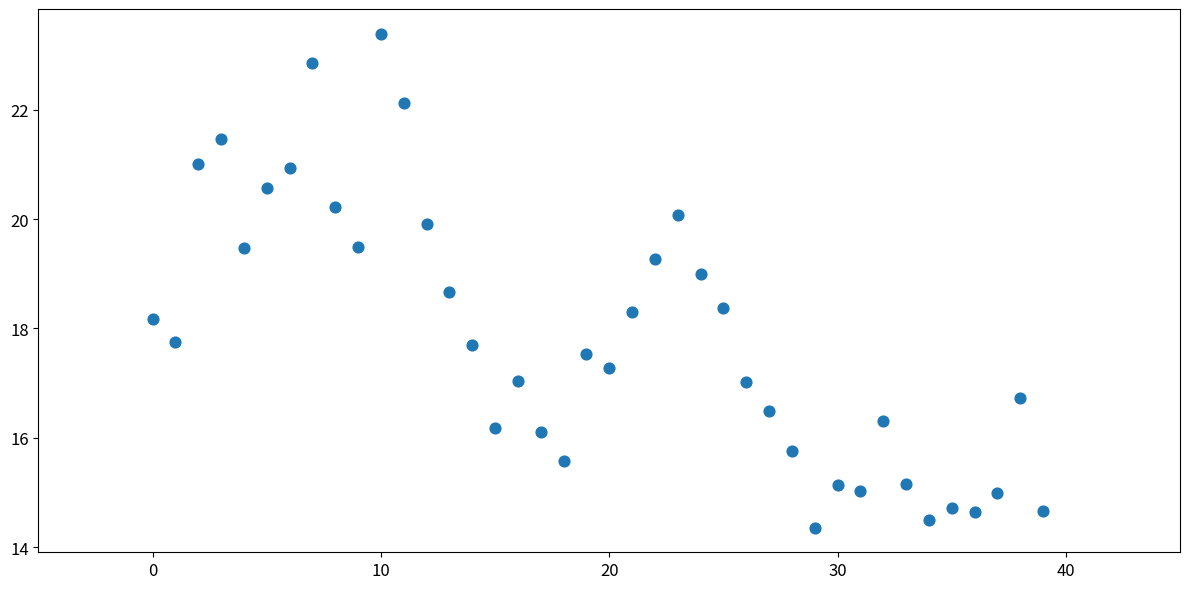

What is the range of Y values (max minus min)?

9.0